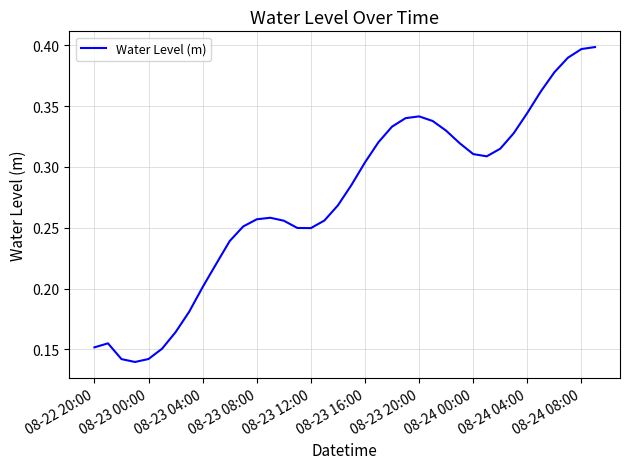

What is the value of the 26th point from the left?

0.3